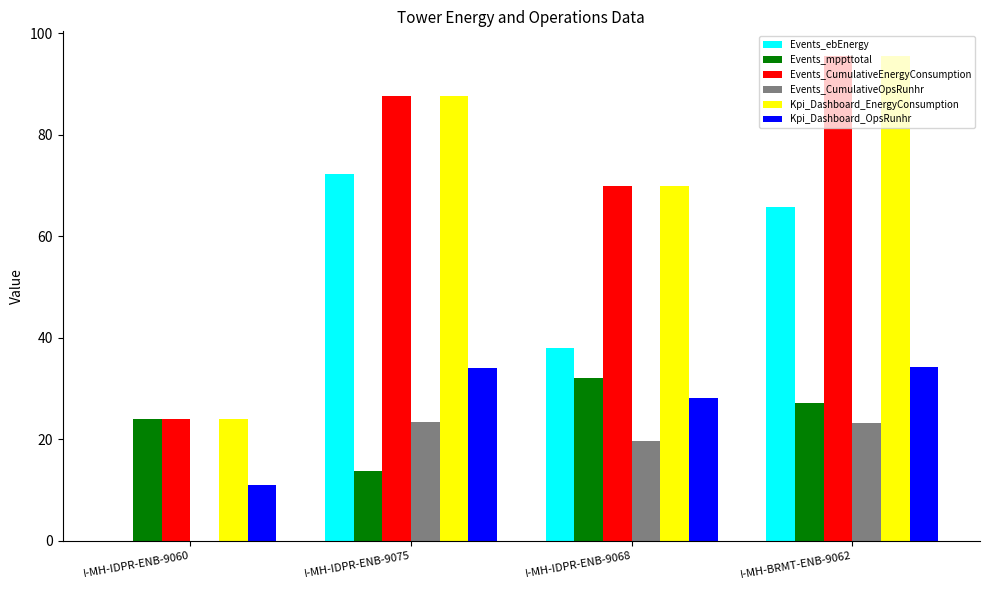

Which series changed the most between I-MH-IDPR-ENB-9060 and I-MH-BRMT-ENB-9062?

Kpi_Dashboard_EnergyConsumption